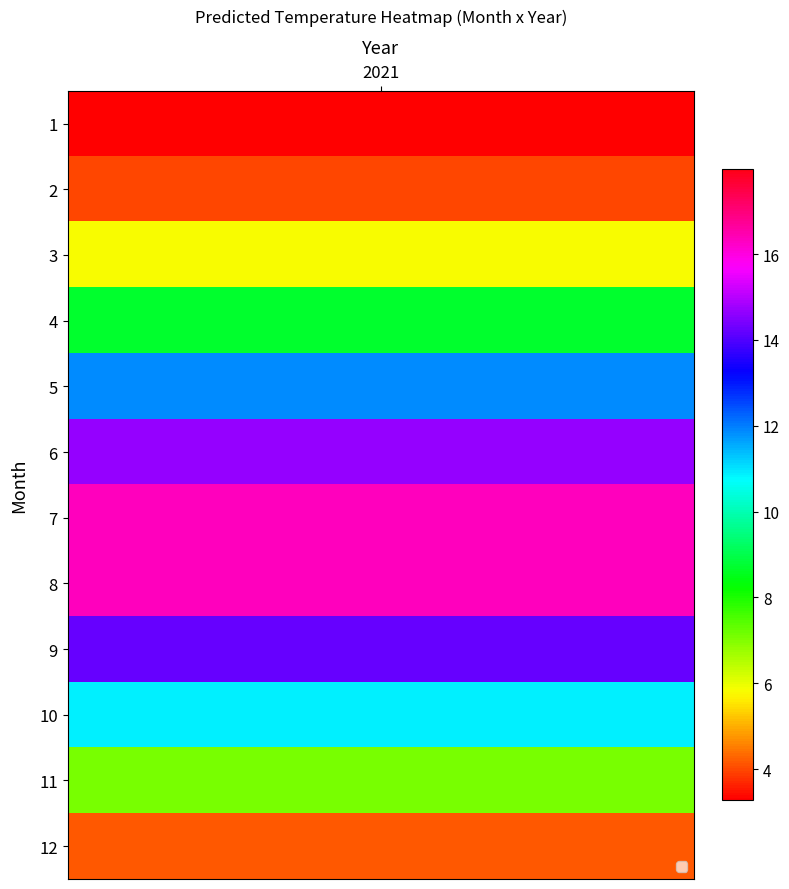

List the series in order of their peak value, lowest first.

1, 12, 2, 3, 11, 4, 10, 5, 9, 6, 8, 7